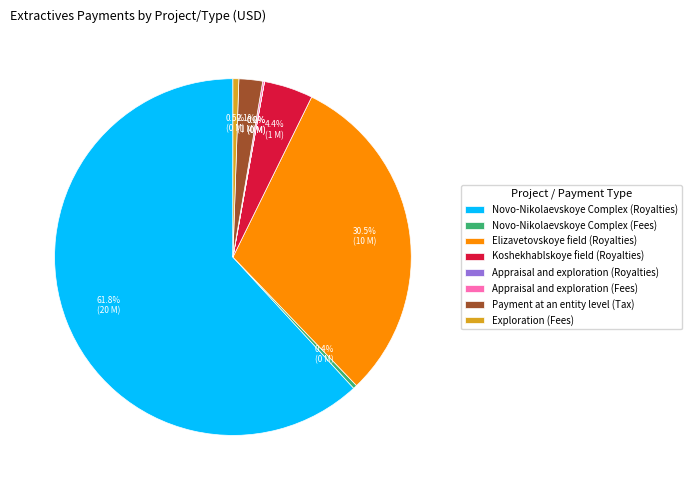

Which slice represents more than half of the pie?

Novo-Nikolaevskoye Complex (Royalties)